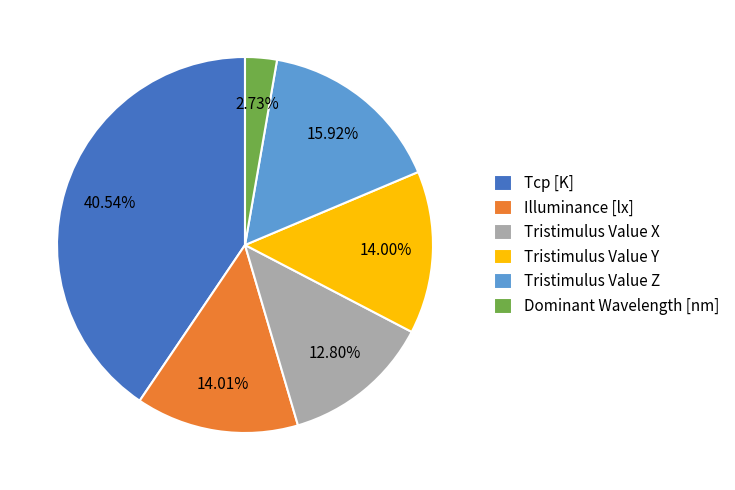

Is it true that Tristimulus Value X is 13% of the pie?

True